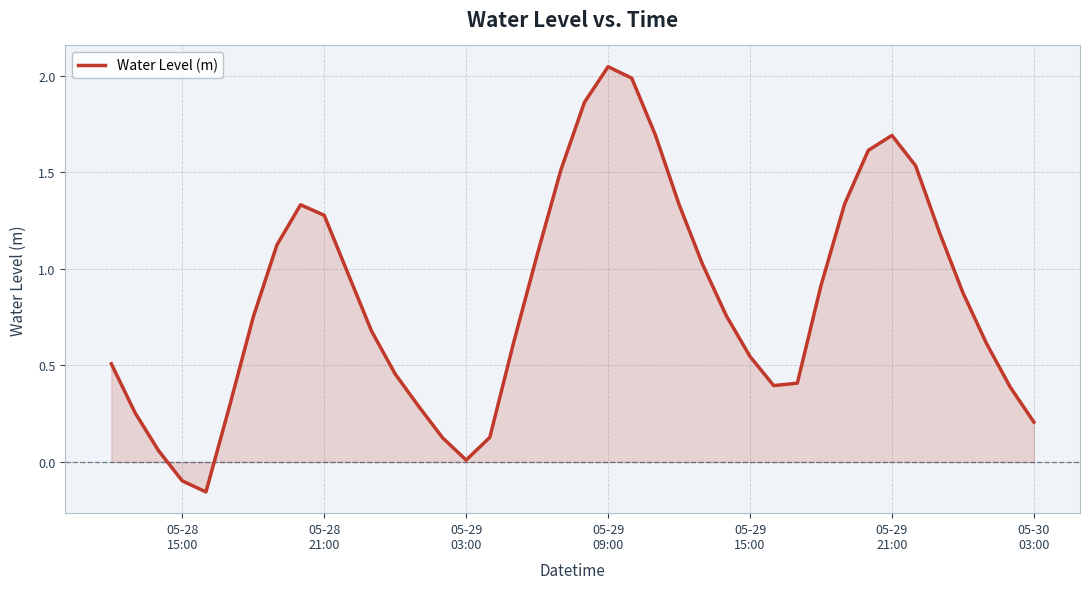

What is the difference between the maximum and minimum values?

2.2